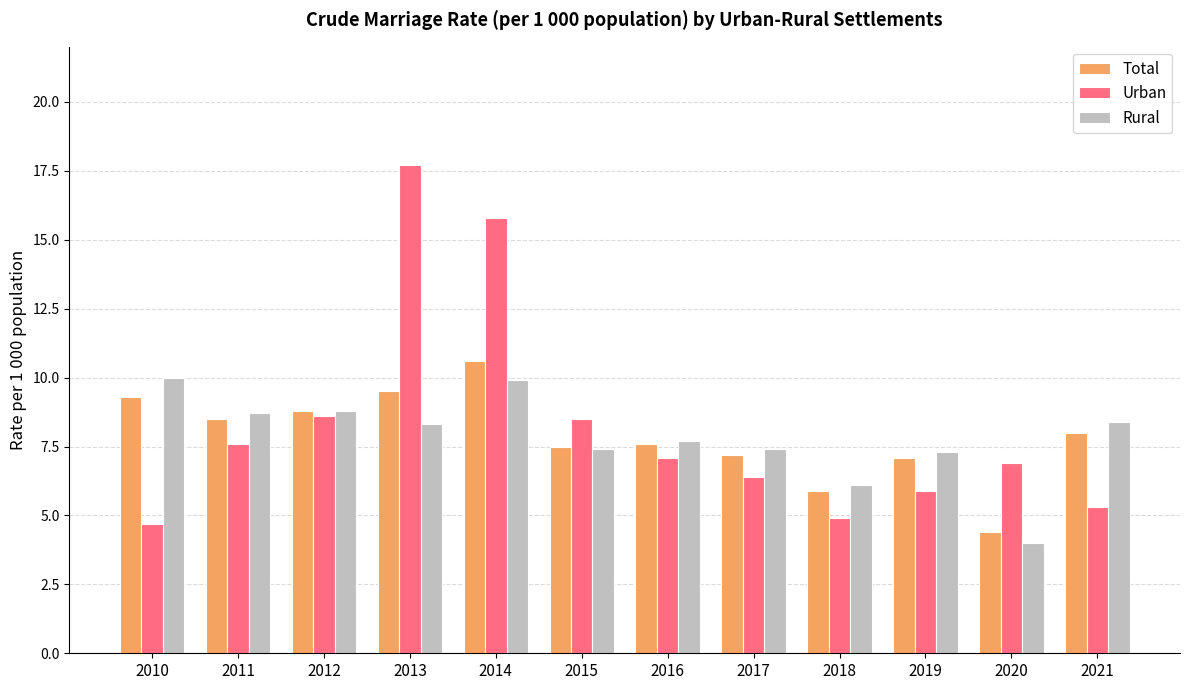

The value of Rural at 2013 is 8.3. True or false?

True